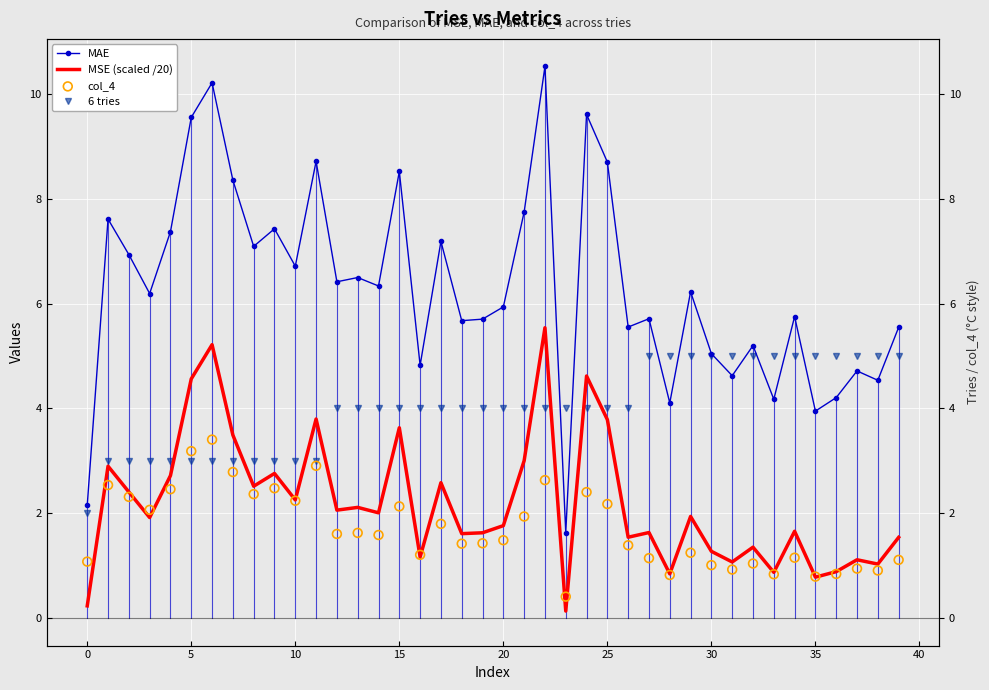

Which series has the largest Y range (max minus min)?

MAE